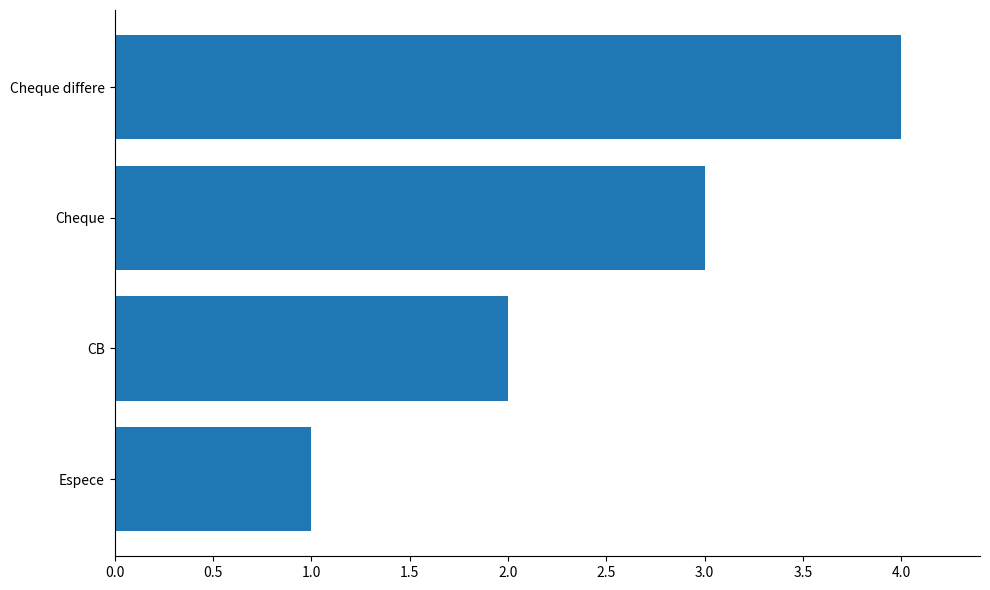

What is the sum of all values?

10